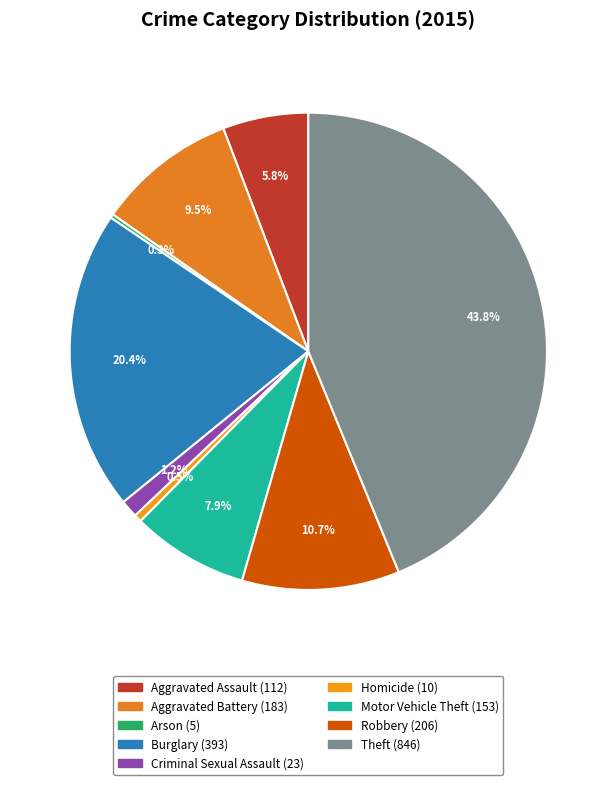

What is the smallest slice in the pie chart?

Arson